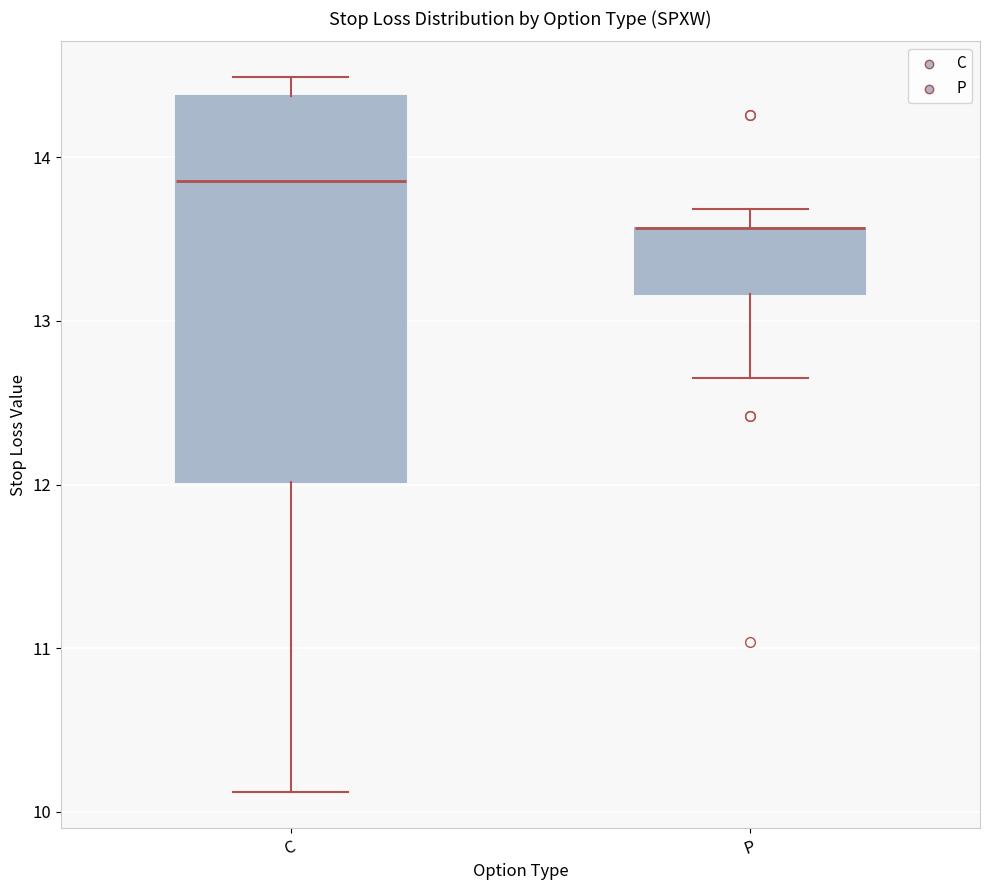

Where does the lower whisker of the box for P end on the y-axis? The values are not printed on the chart, so give them approximately, as read against the axis.

12.7